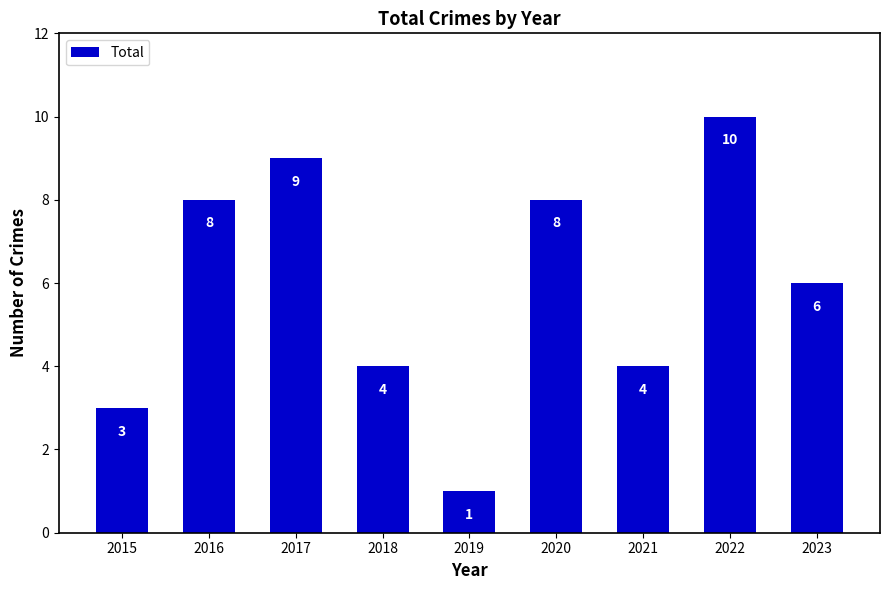

Which label corresponds to the largest value in the chart?

2022